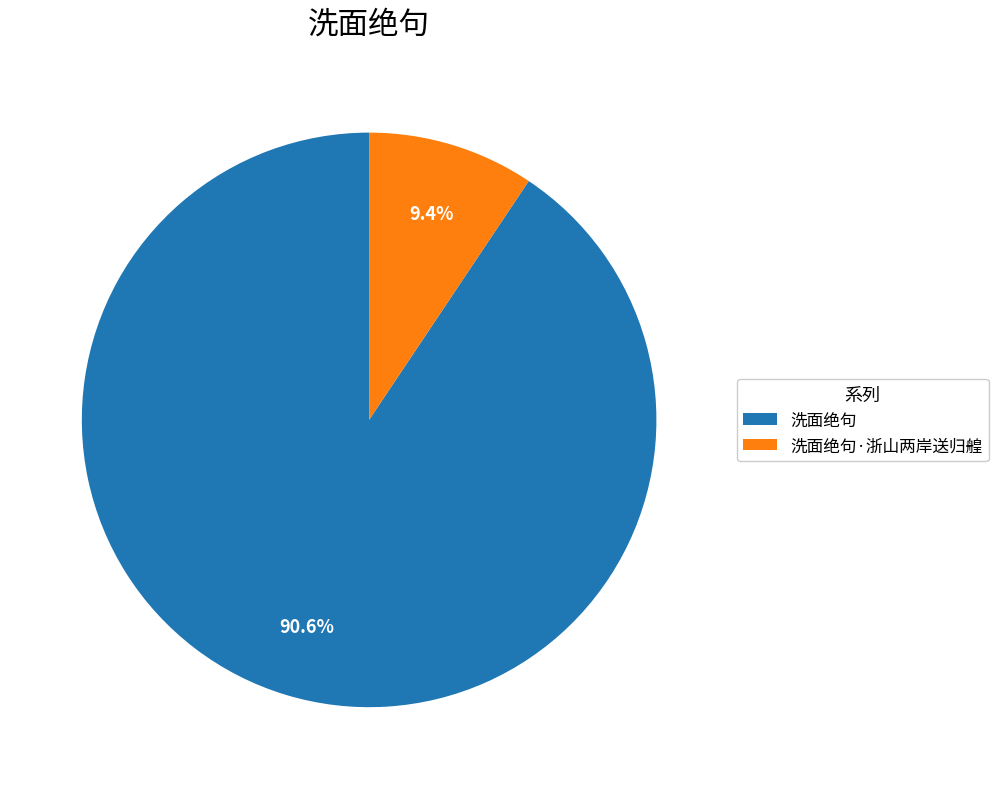

Which slice is the smallest?

洗面绝句·浙山两岸送归艎